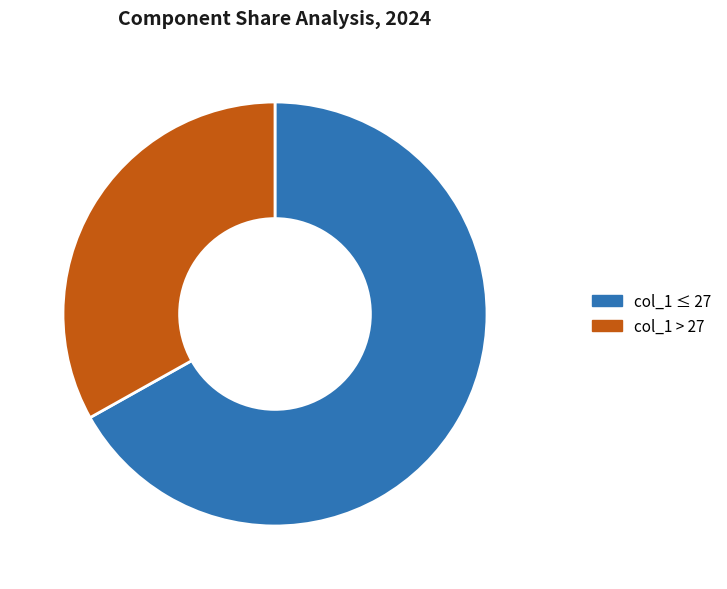

Count the number of slices in the pie.

2